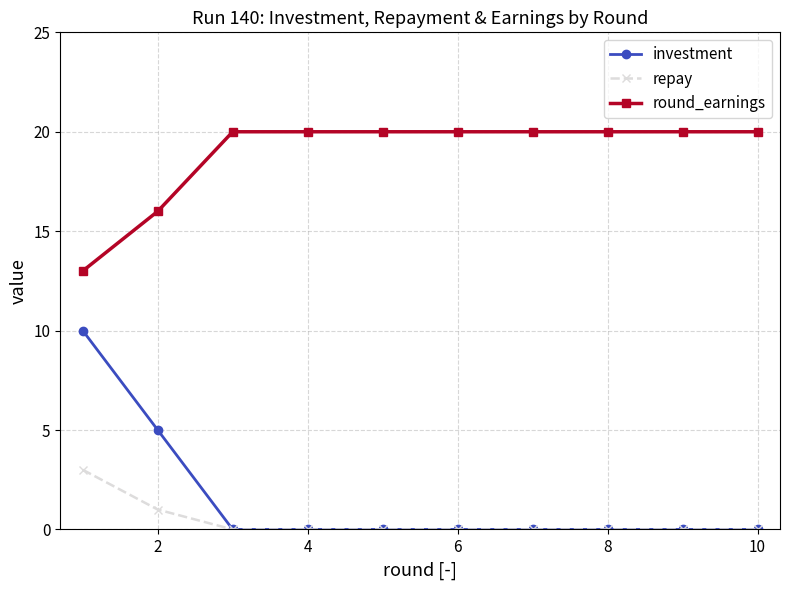

Which series has the widest spread of values?

investment